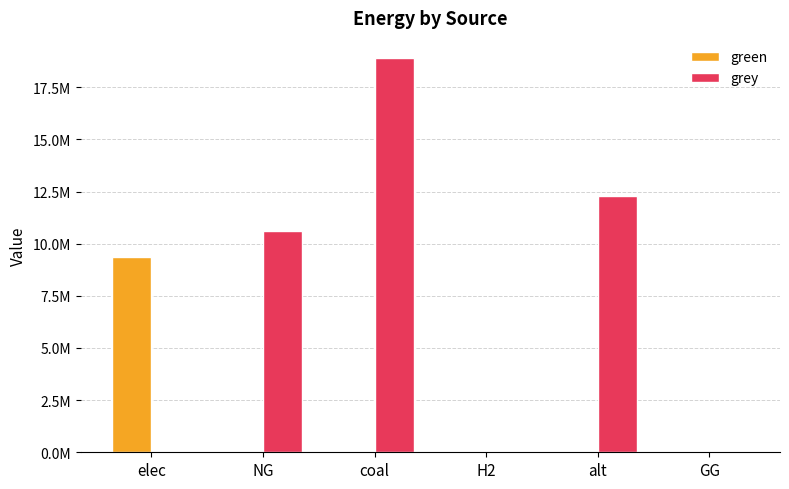

Is it true that green equals 4692650.6 at NG?

False